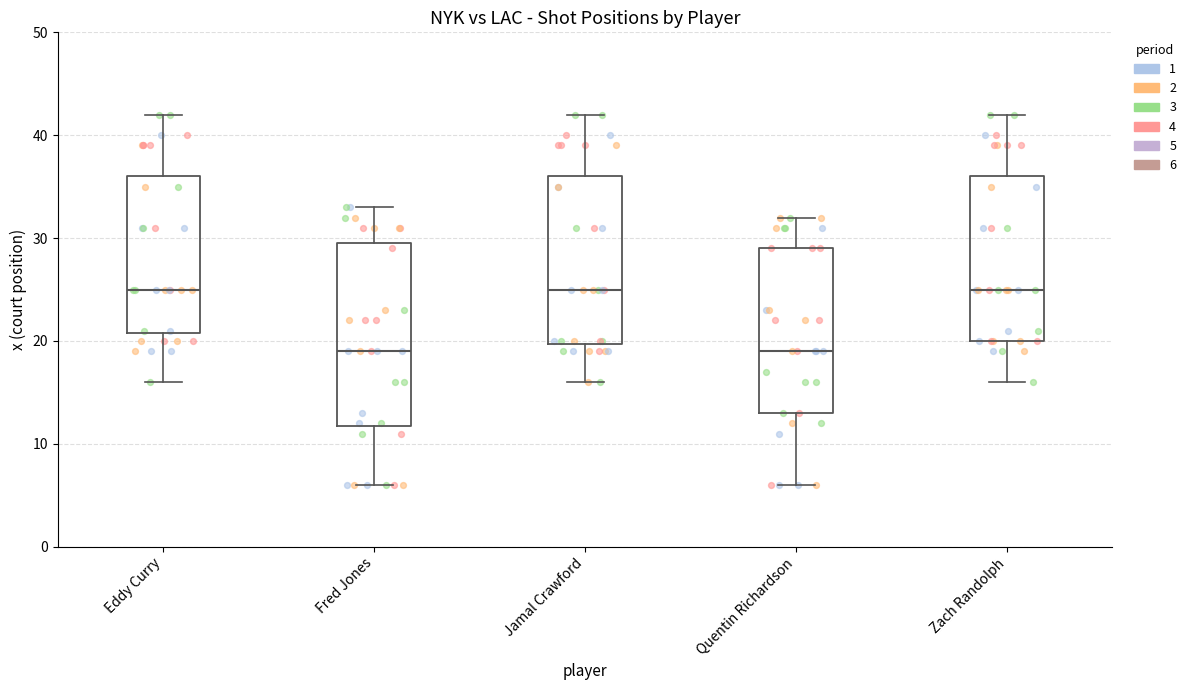

Reading left to right, transcribe this box plot: for each box, give where its median line is, the range the box spans, and where its two whiskers end, as read against the y-axis. The values are not printed on the chart, so give them approximately, as read against the axis.

Eddy Curry: median 25, box 21 to 36, whiskers 16 to 42
Fred Jones: median 19, box 12 to 30, whiskers 6 to 33
Jamal Crawford: median 25, box 20 to 36, whiskers 16 to 42
Quentin Richardson: median 19, box 13 to 29, whiskers 6 to 32
Zach Randolph: median 25, box 20 to 36, whiskers 16 to 42